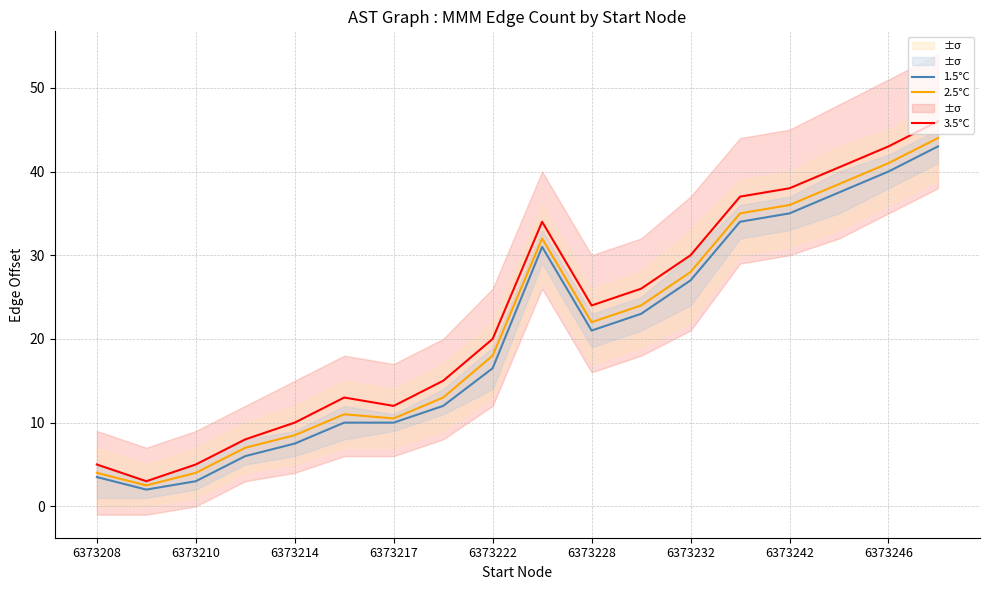

Is it true that 3.5°C equals 30.0 at 6373232?

True